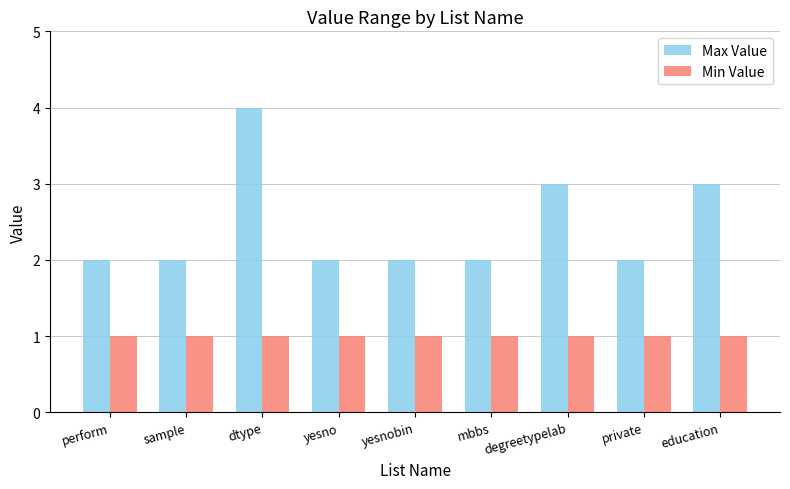

What is the sum of all Max Value values?

22